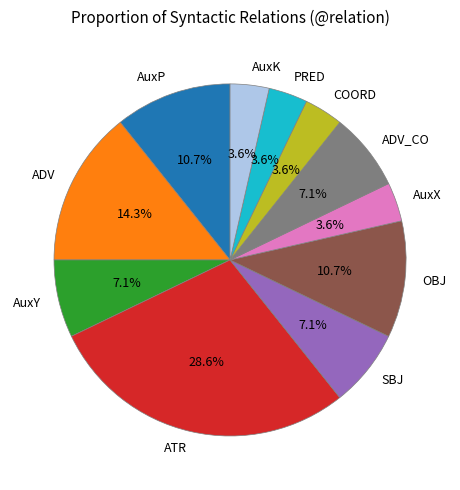

To the nearest percent, what is the difference between the ATR and AuxX slice percentages?

25%